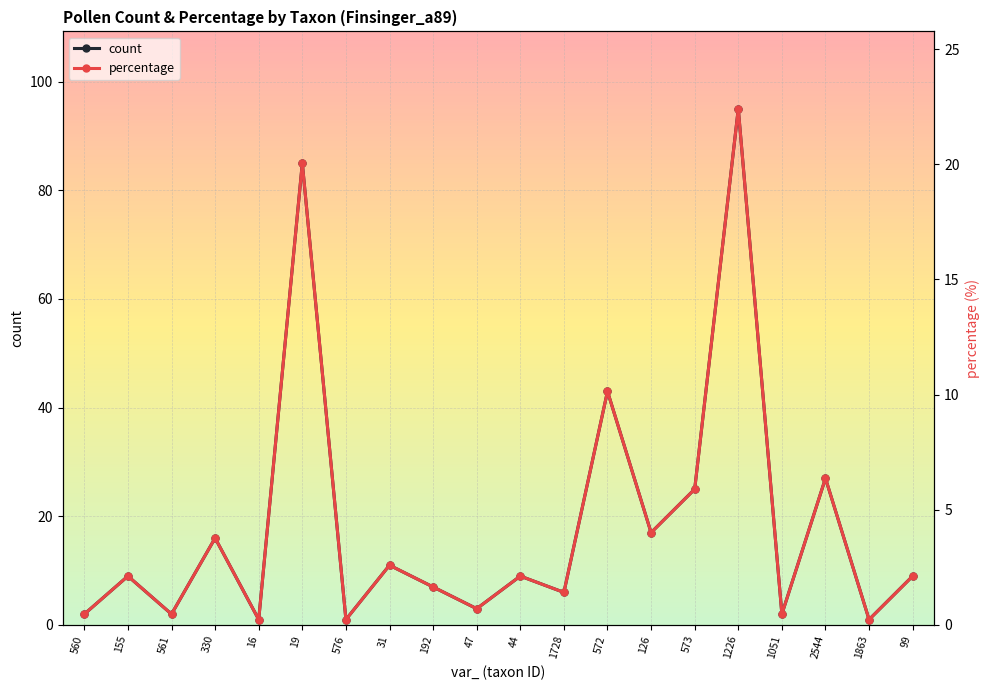

Which series has the widest spread of values?

count